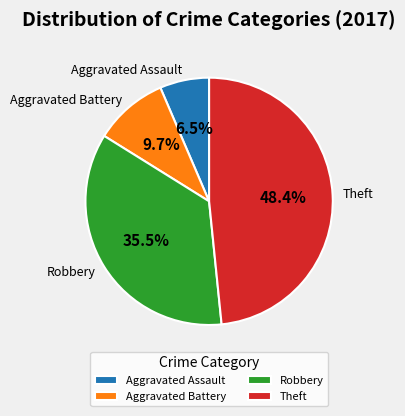

To the nearest percent, what portion does Theft represent?

48%